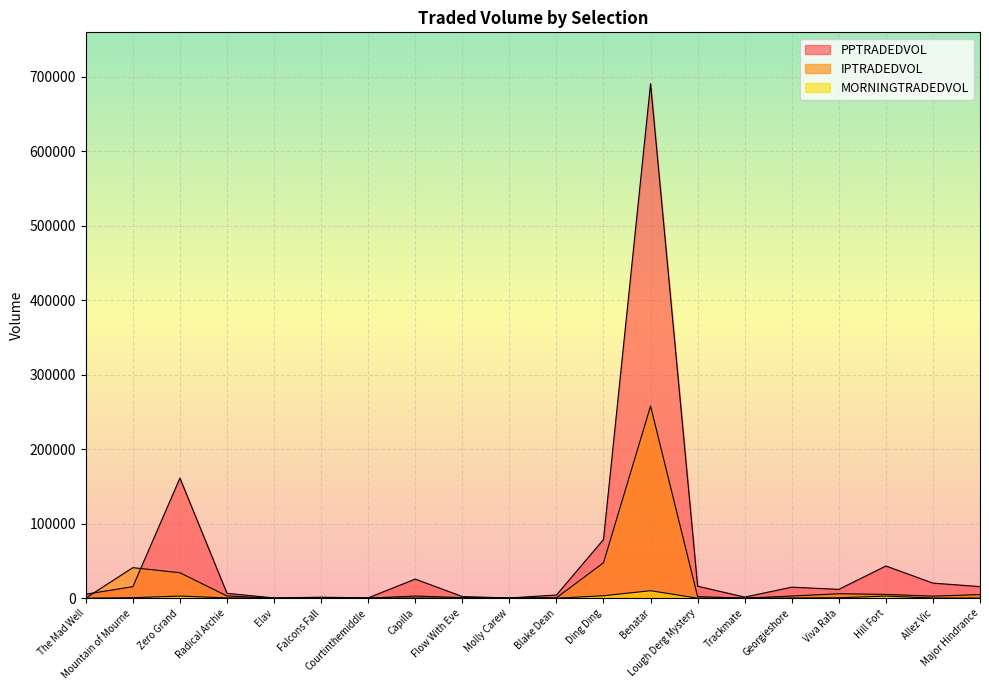

What value does the PPTRADEDVOL series have at Viva Rafa?

11940.4